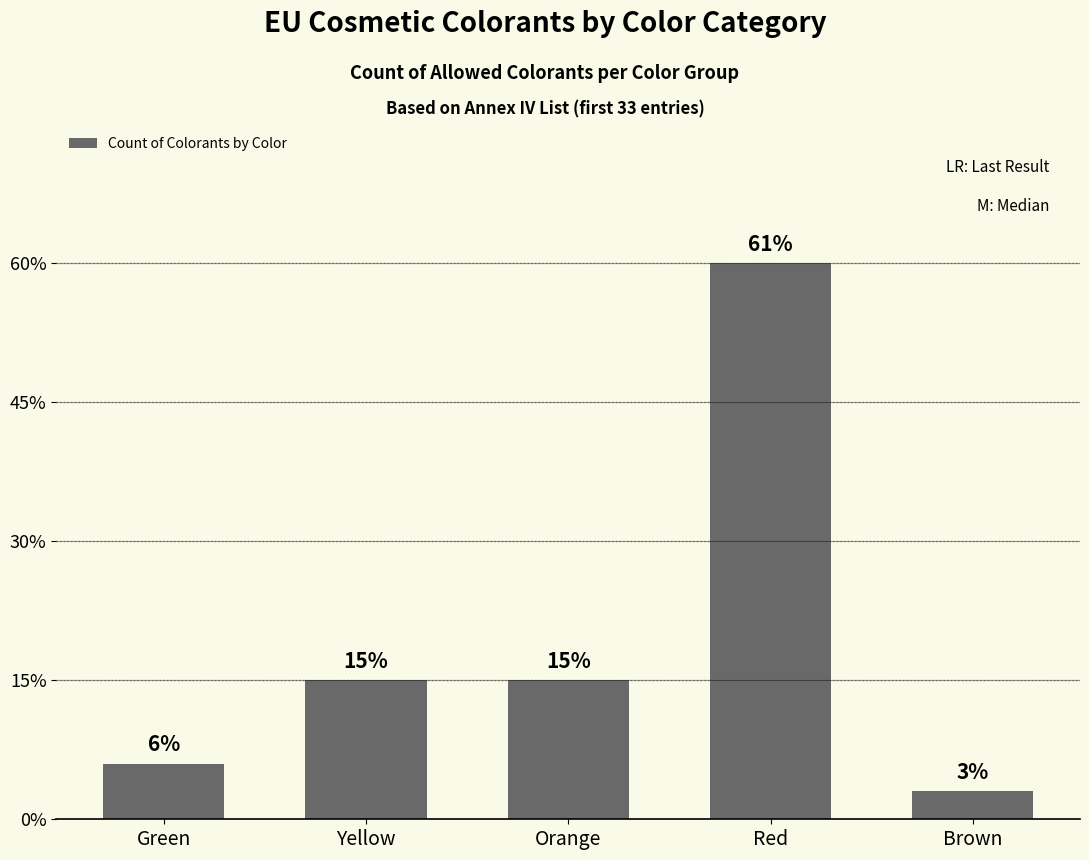

Are the bars horizontal?

No